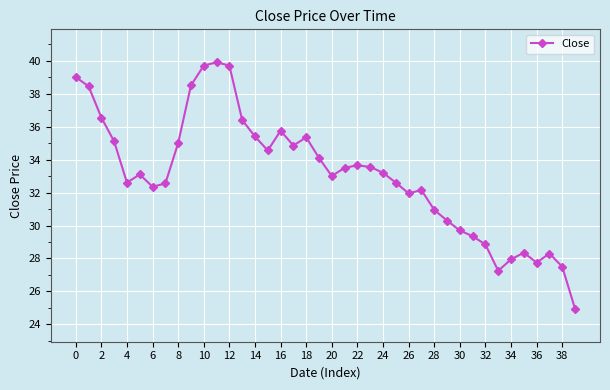

True or false: the data has more than 2 interior local peaks.

True